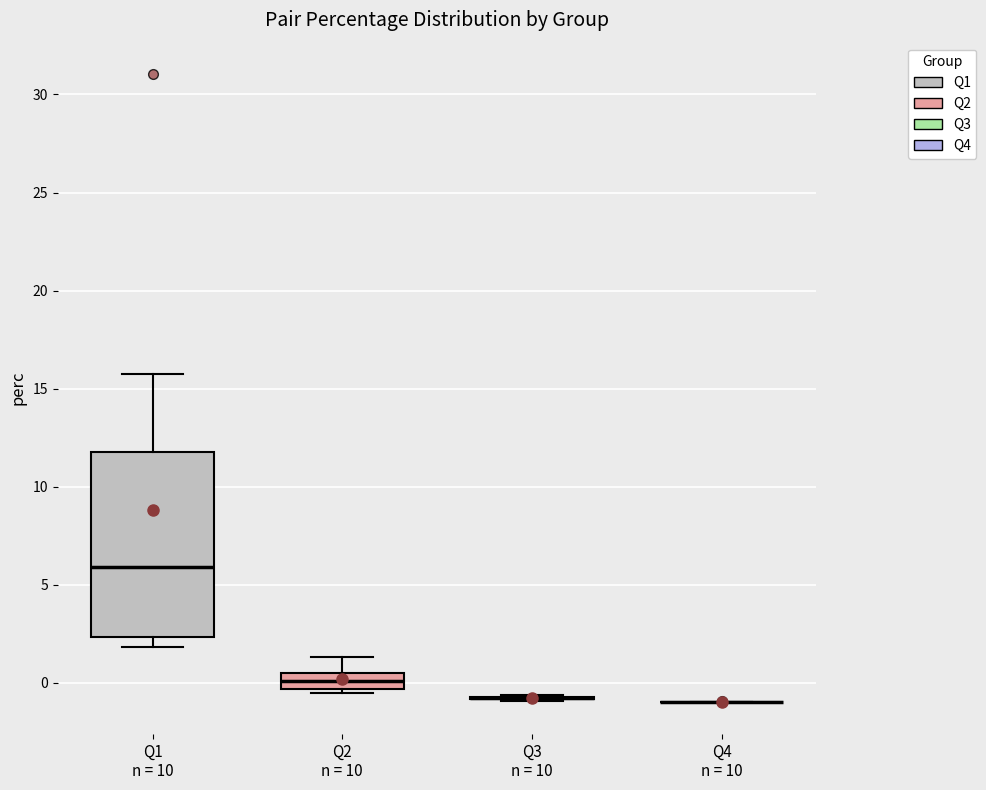

Reading left to right, transcribe this box plot: for each box, give where its median line is, the range the box spans, and where its two whiskers end, as read against the y-axis. The values are not printed on the chart, so give them approximately, as read against the axis.

Q1 n = 10: median 6.0, box 2.5 to 12.0, whiskers 2.0 to 16.0
Q2 n = 10: median 0.0, box -0.5 to 0.5, whiskers -0.5 (just below the box's lower edge) to 1.5
Q3 n = 10: box collapsed to a line at -1.0, whiskers -1.0 to -0.5
Q4 n = 10: box collapsed to a line at -1.0, whiskers -1.0 to -1.0